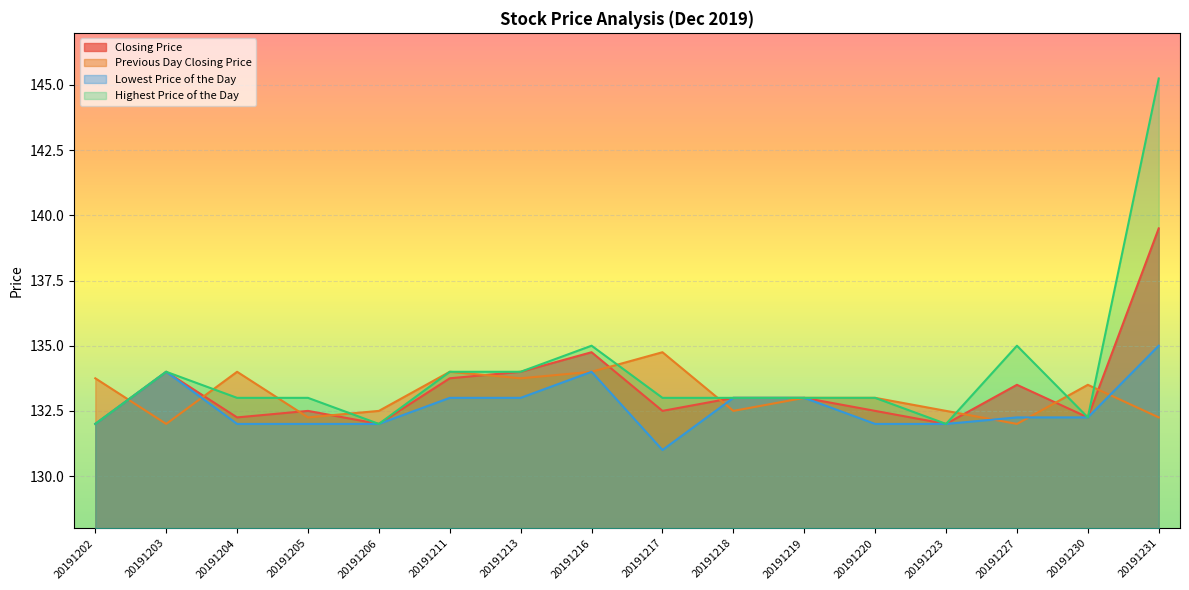

Where is Highest Price of the Day nearest to the value 138?

20191216